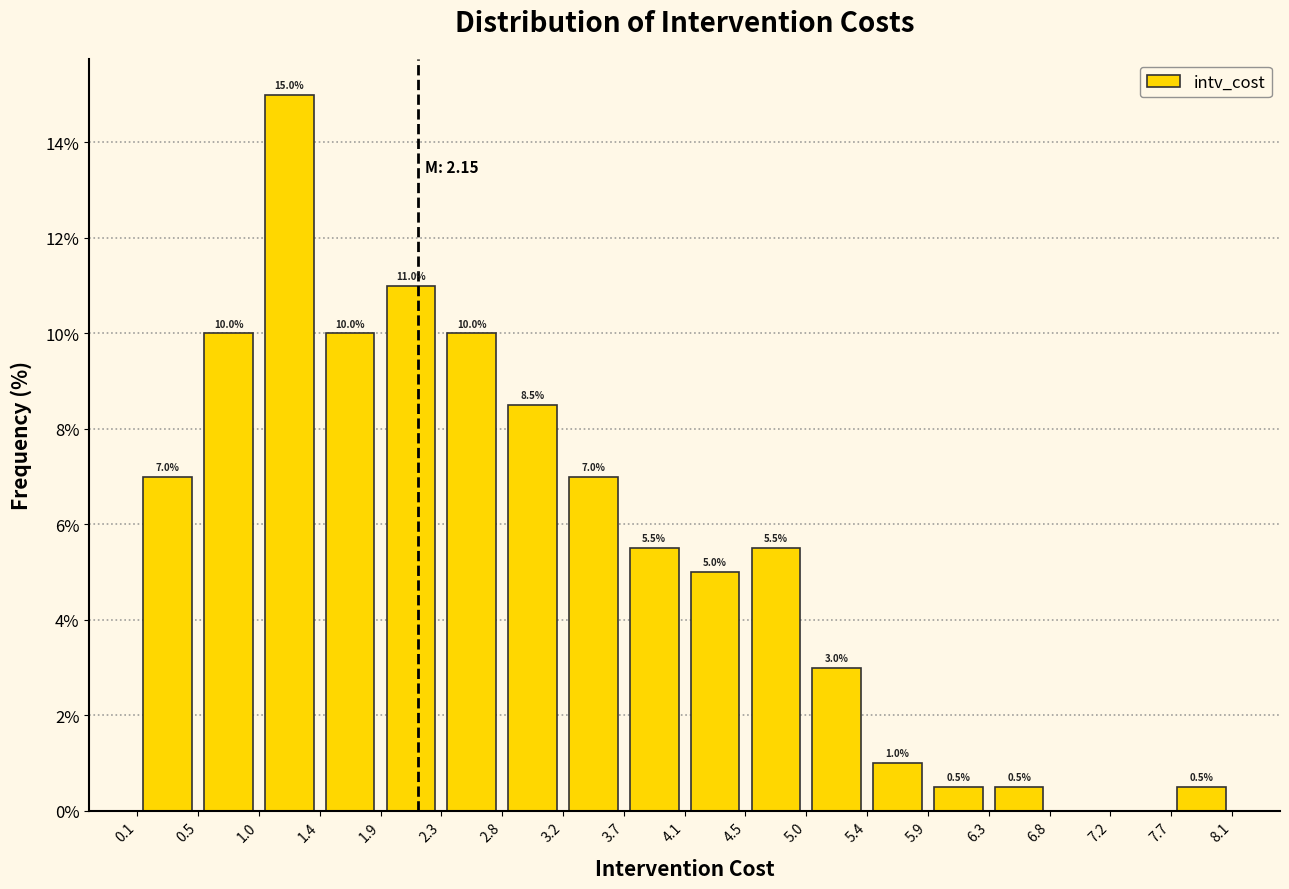

Which range on the x-axis has the tallest bar?

1.0 to 1.4